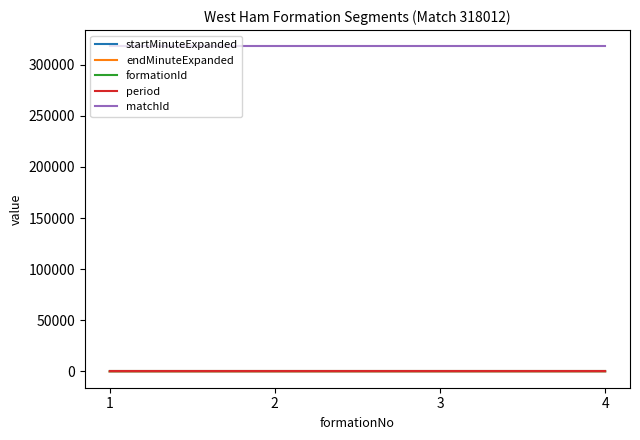

Is the value of endMinuteExpanded at 1 greater than the value of matchId at 3?

No